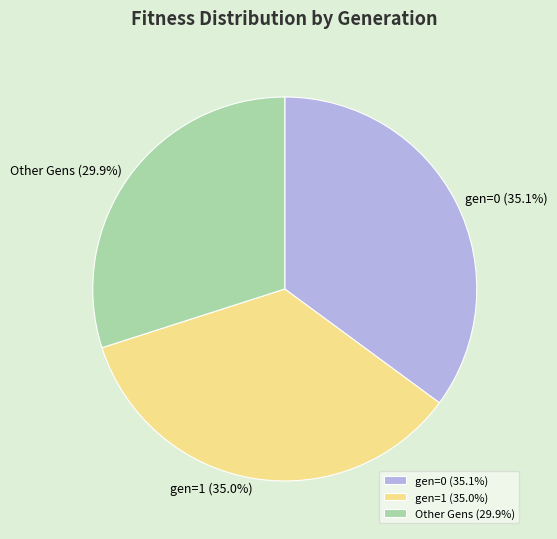

To the nearest percent, what is the combined percentage of gen=1 and Other Gens?

65%